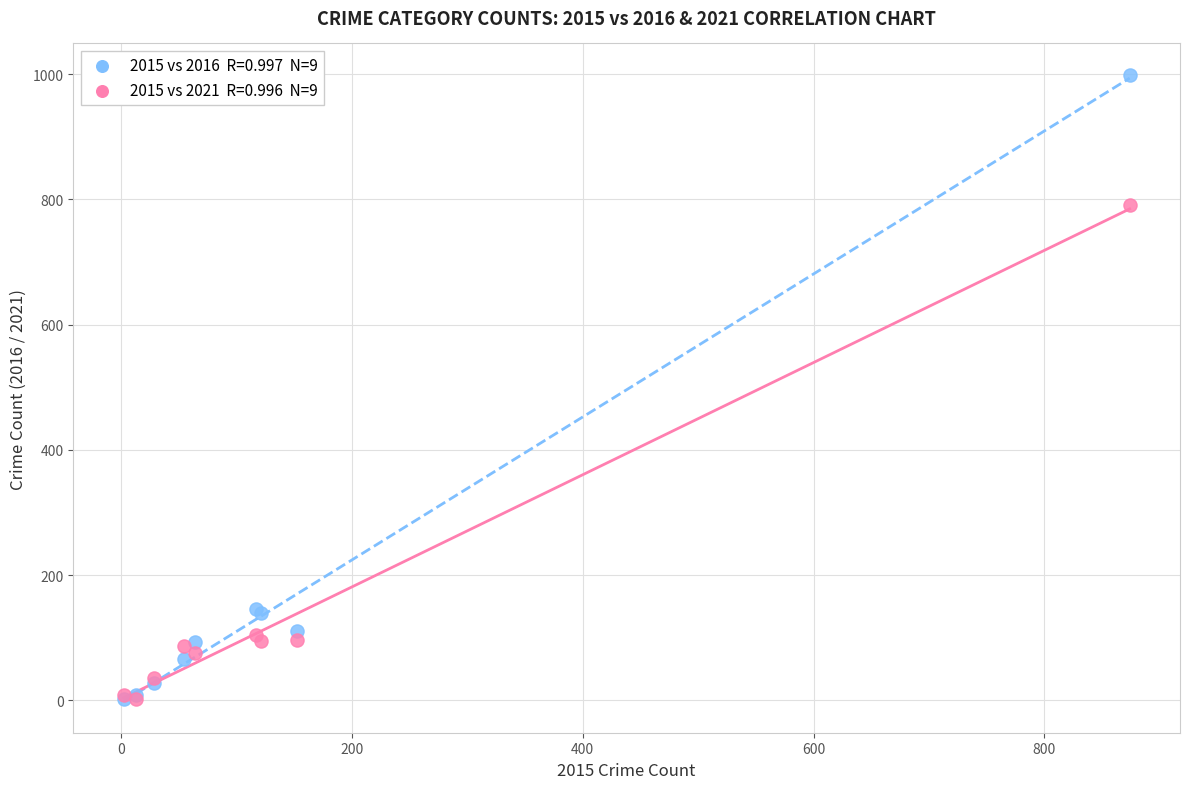

Across all series, what Y value is closest to 500?

791